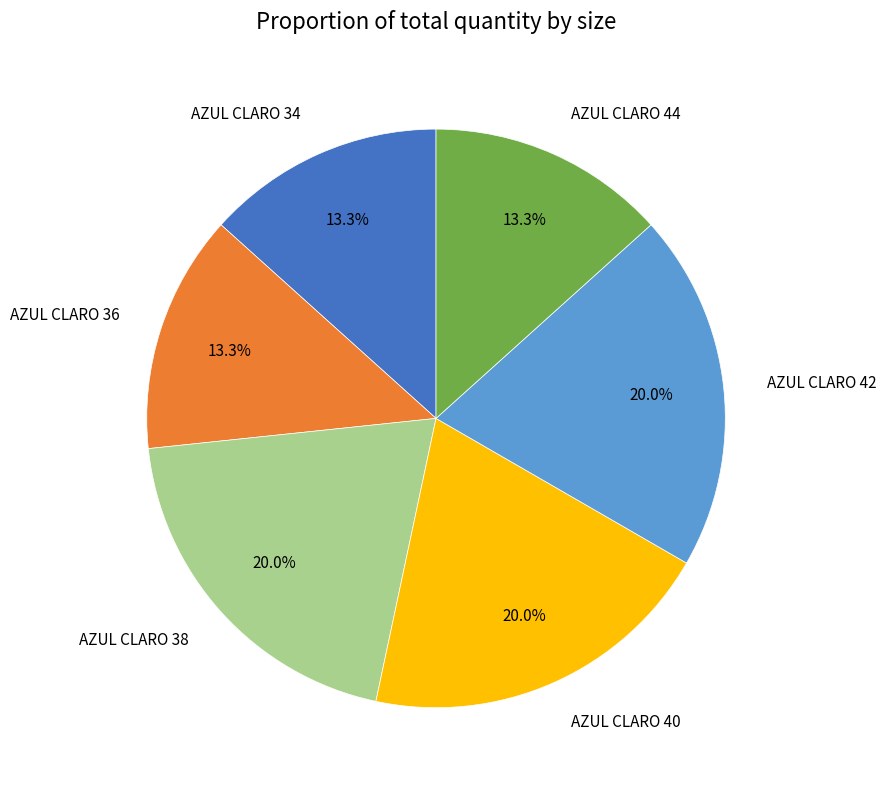

Does any single category account for the majority?

No